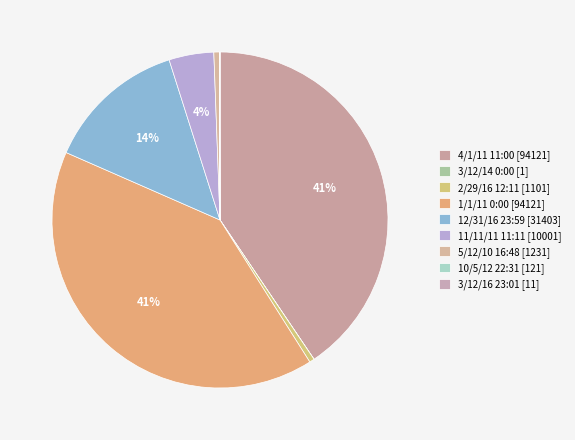

True or false: 2/29/16 12:11 accounts for 0% of the total.

True